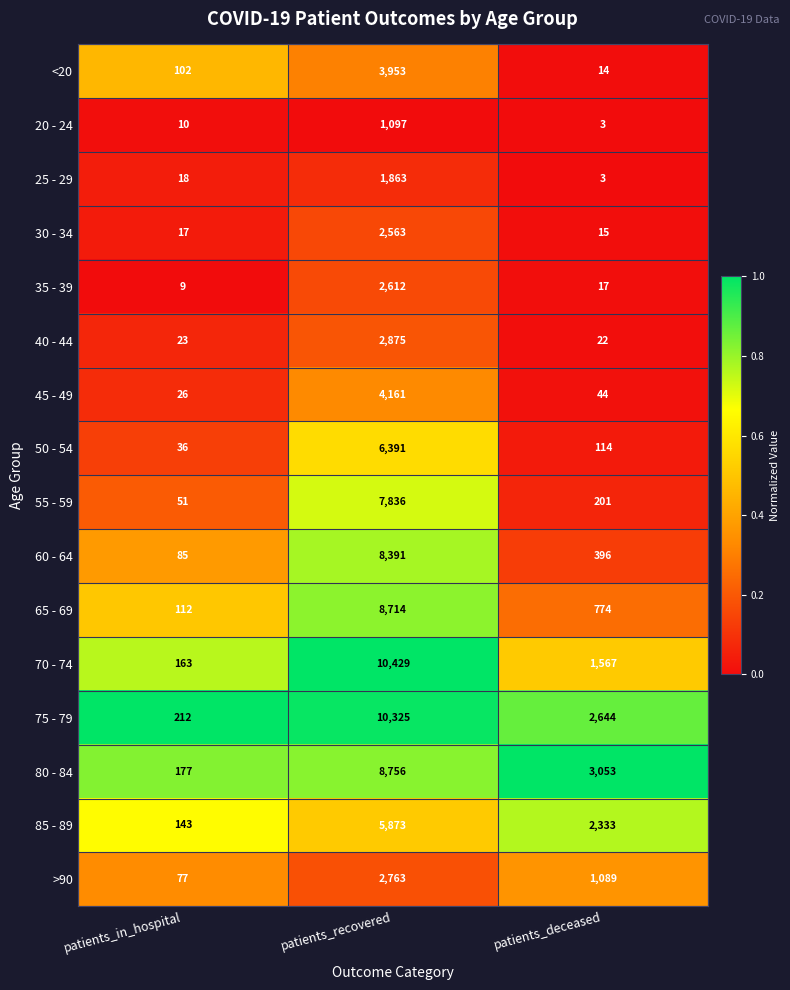

What is the lowest value of the 50 - 54 series?

36